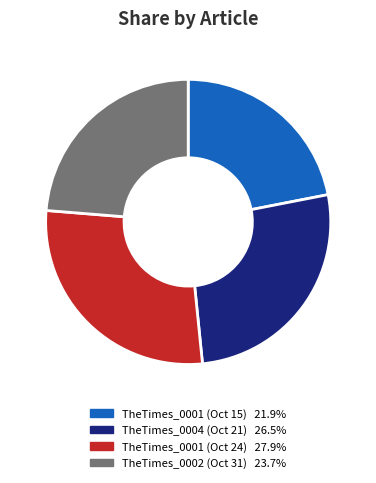

Is there any slice that represents more than half of the pie?

No